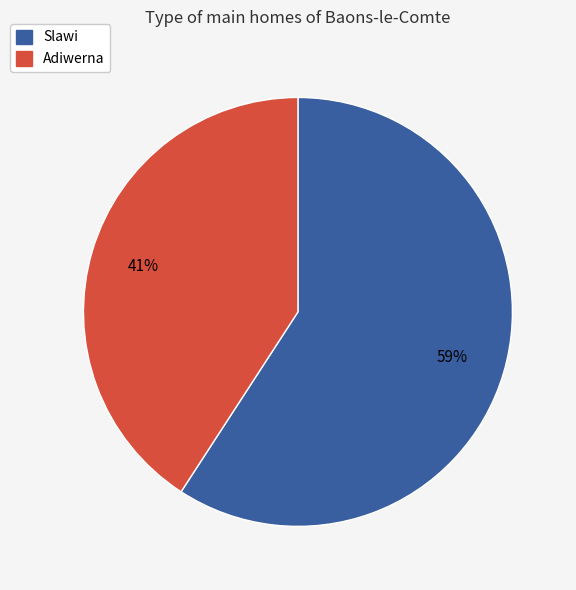

Do Adiwerna and Slawi together represent more than half of the pie?

Yes